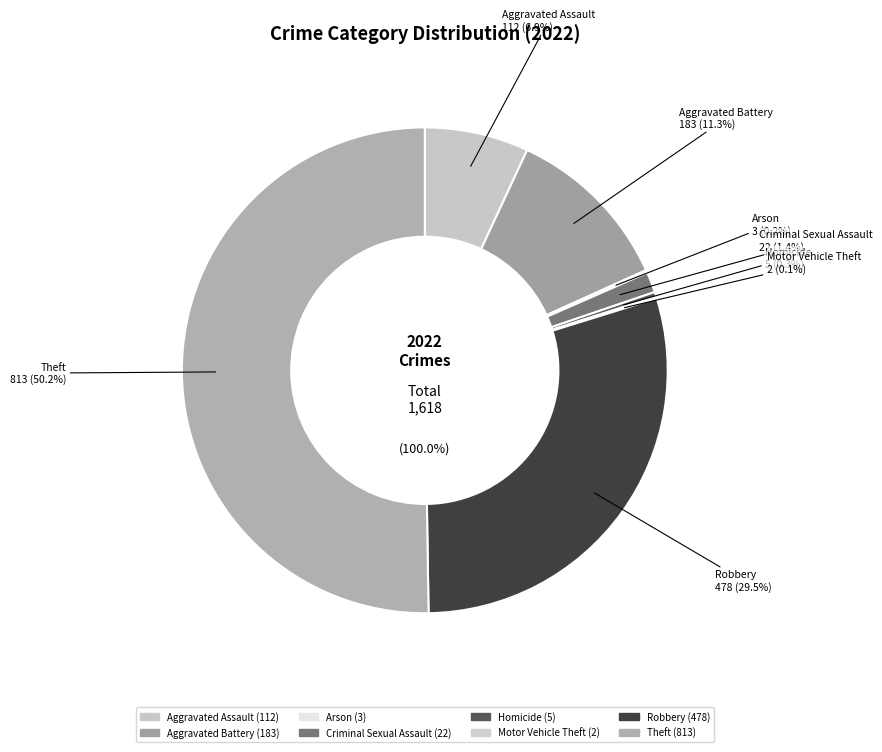

Is it true that Robbery is 30% of the pie?

True